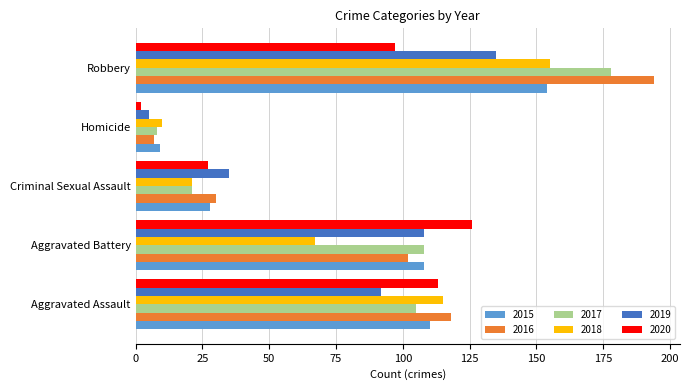

What is the sum of all 2019 values?

375